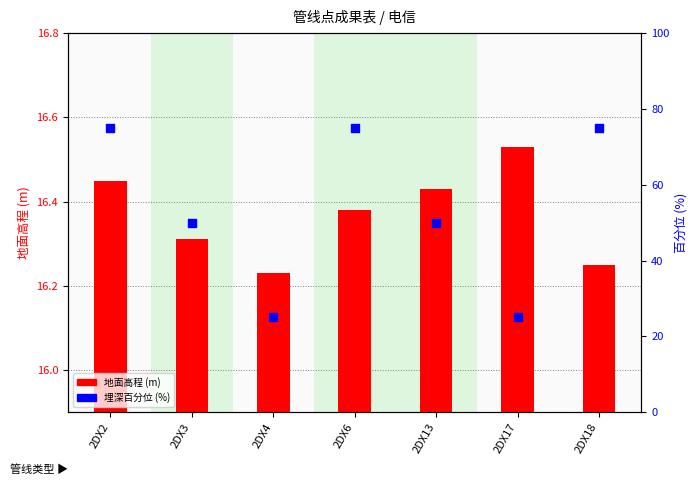

Which series has the widest spread of Y values?

埋深百分位 (%)